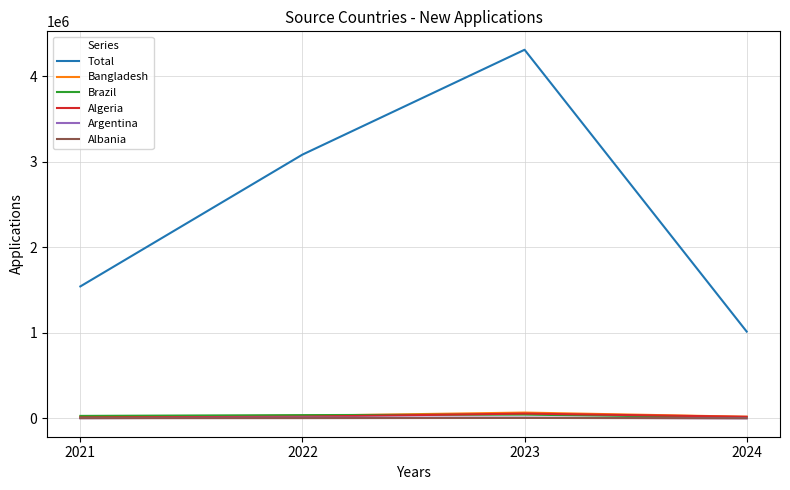

Which series ends up on top after the final intersection of Brazil and Algeria?

Algeria